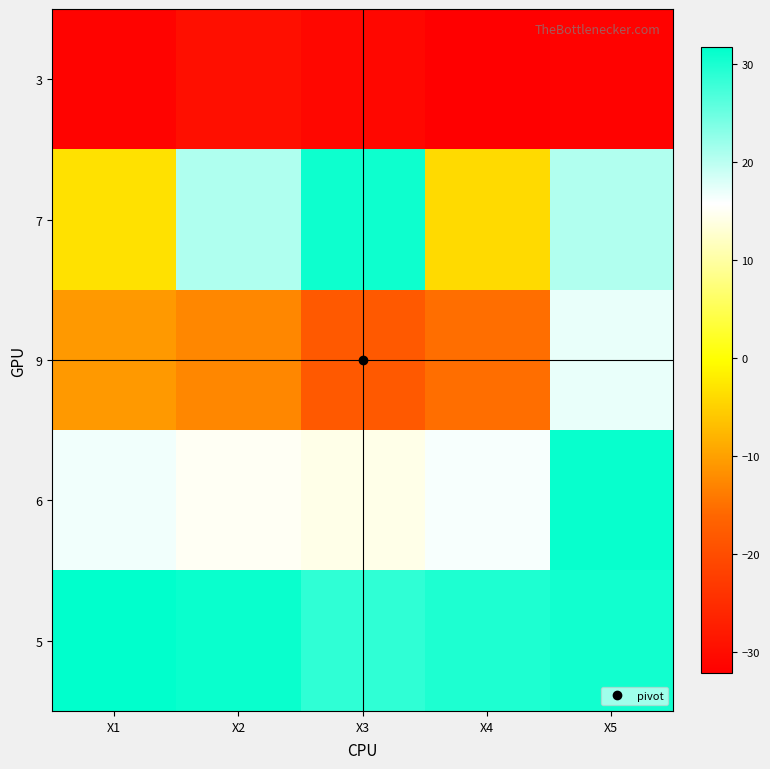

What is the total value across all series at X3?

24.8